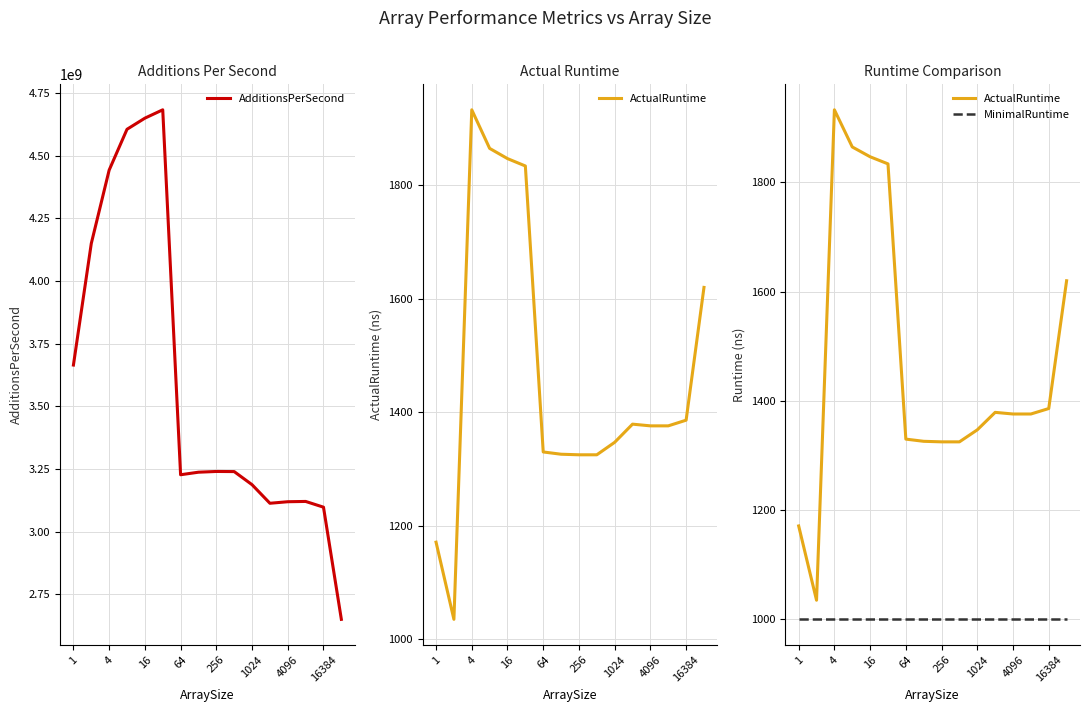

Is this an area chart (filled region under the line)?

No